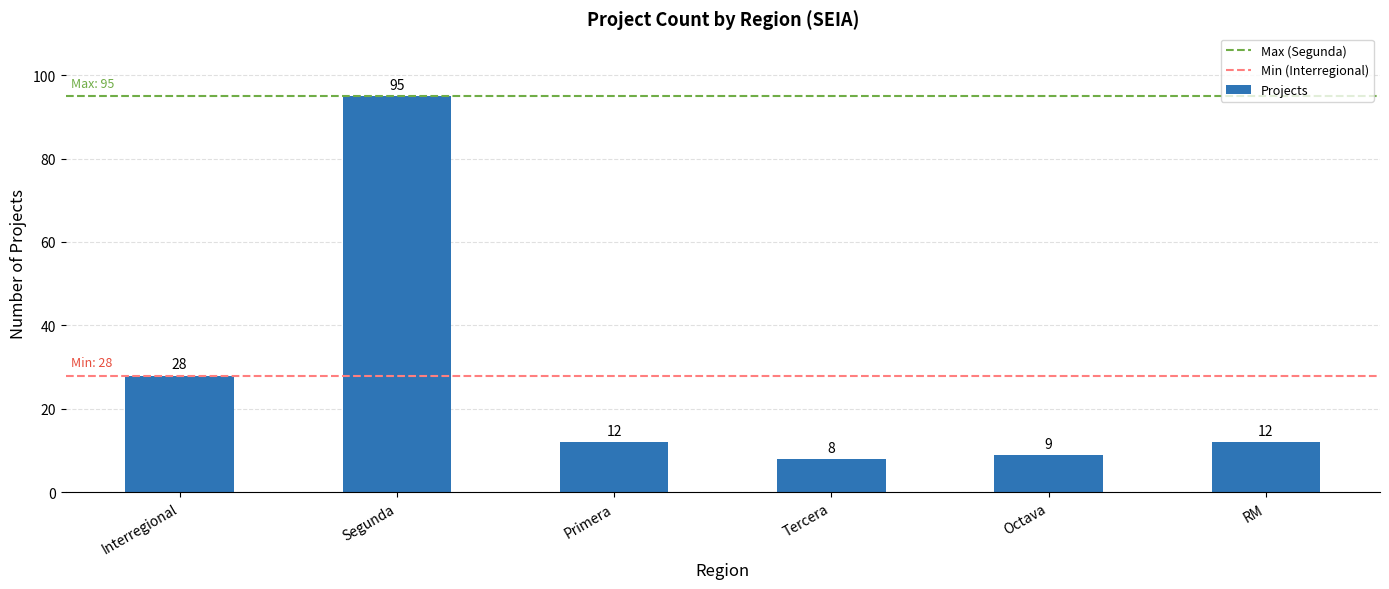

What is the difference between the second highest and second lowest values?

19